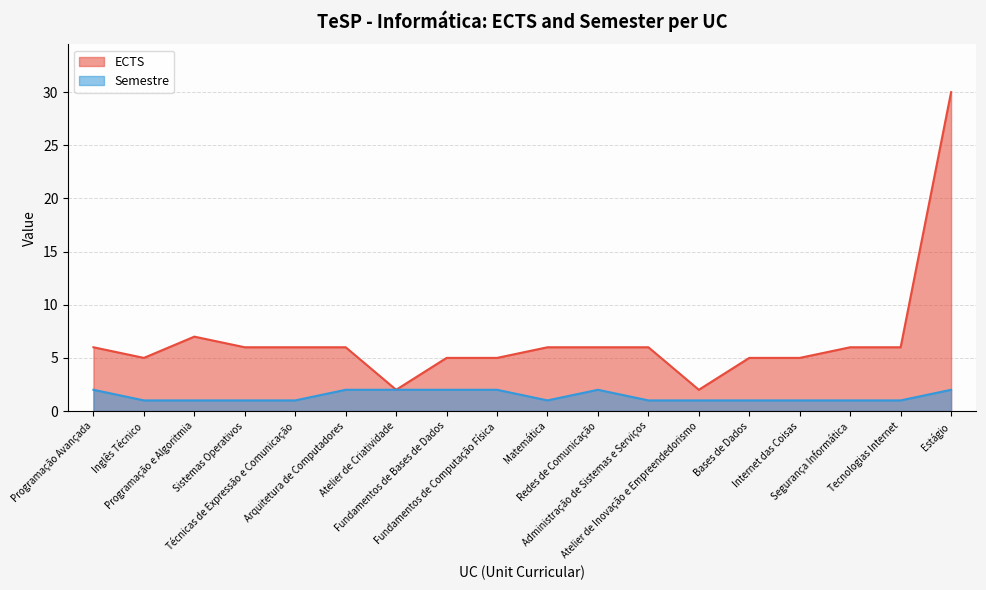

Where is the first local minimum for Semestre?

Matemática